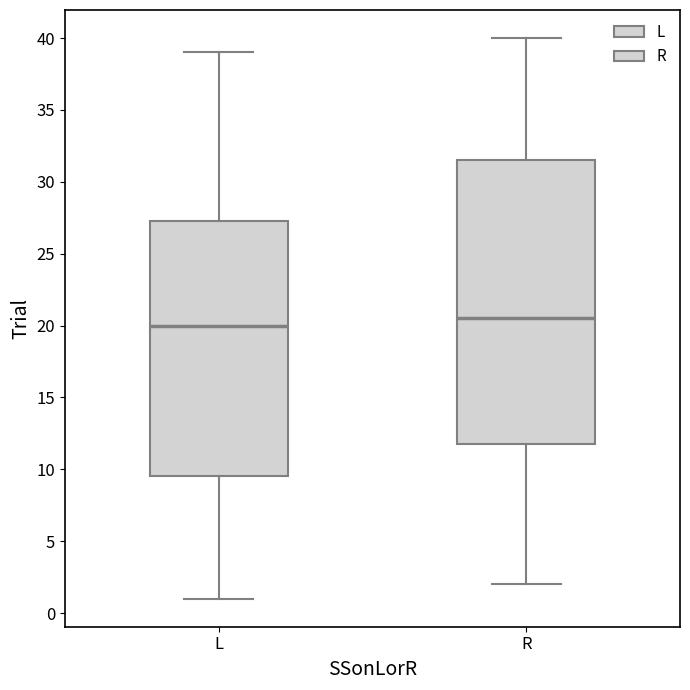

Which box's median line is the lowest?

L